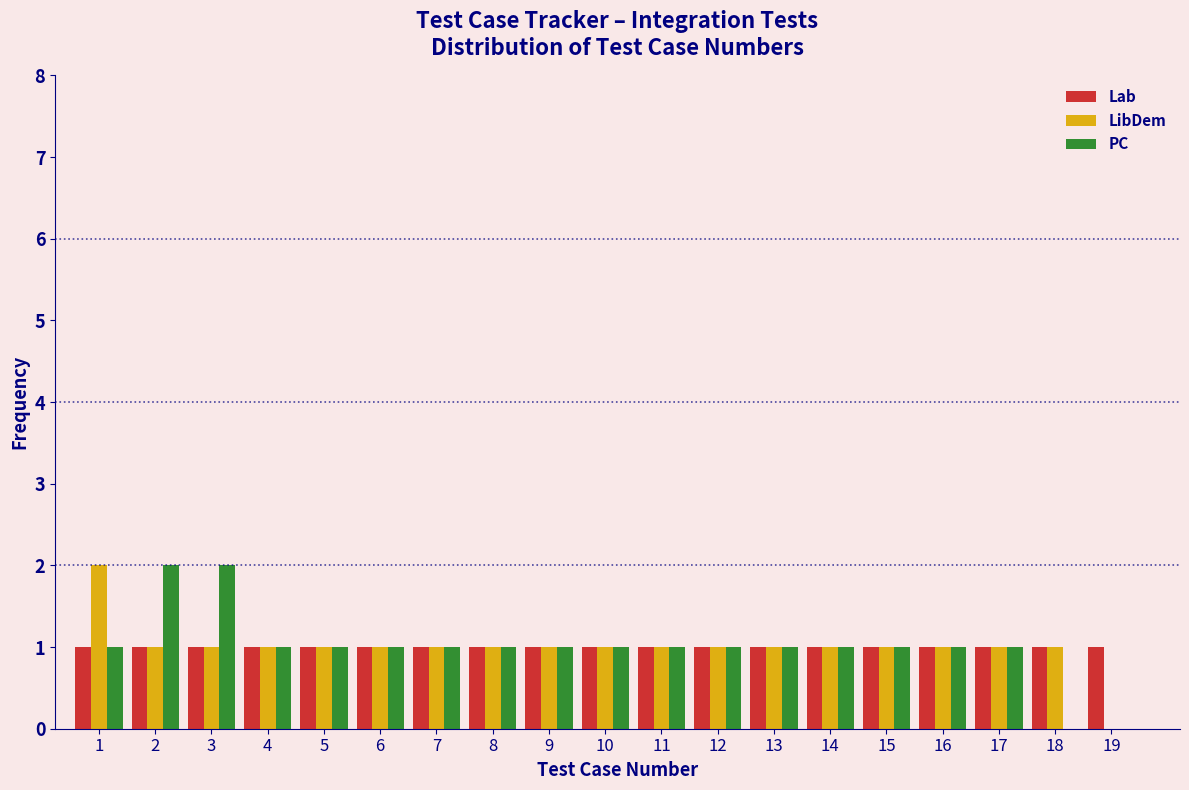

True or false: Lab has a value of 1 at 8.

True